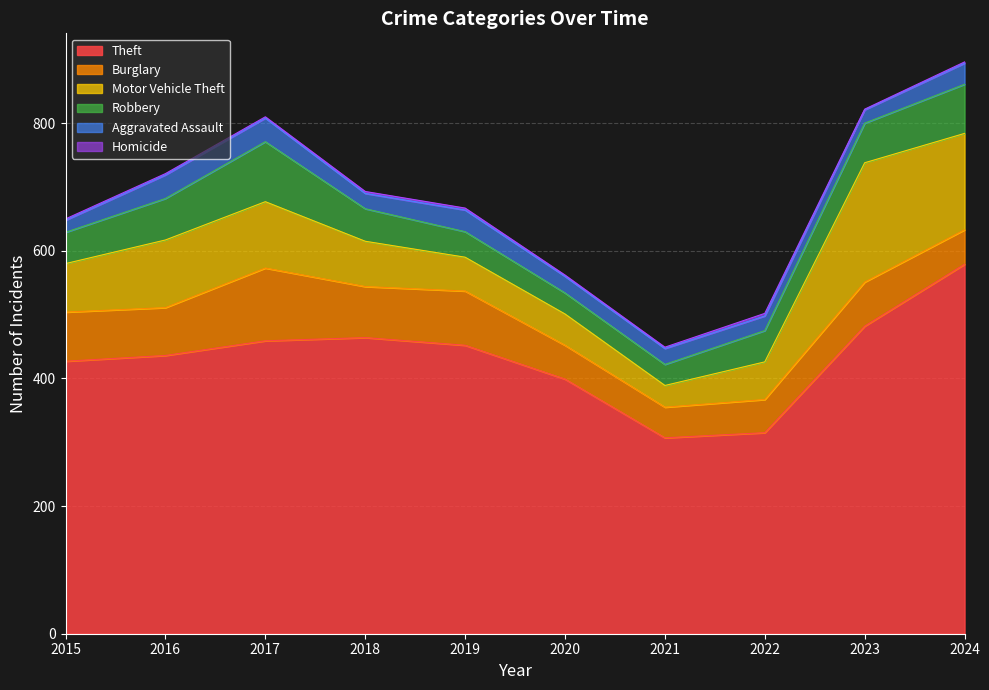

What is the value of the Aggravated Assault point at the 7th from the left?

25